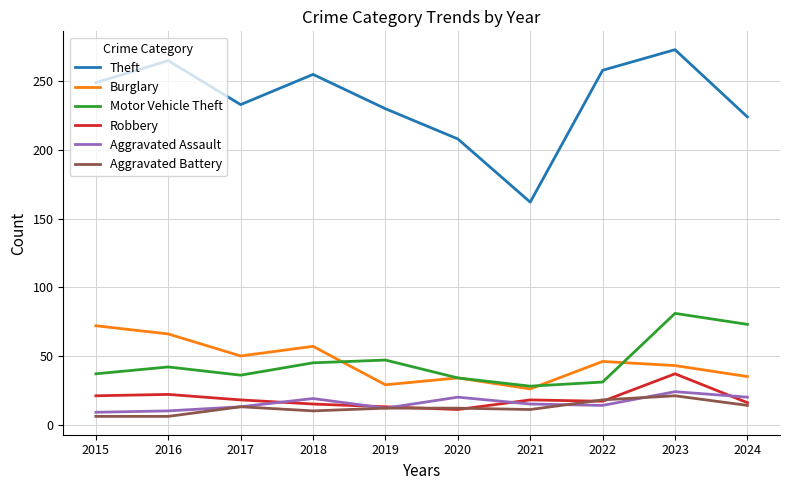

Count the number of categories in the chart.

10